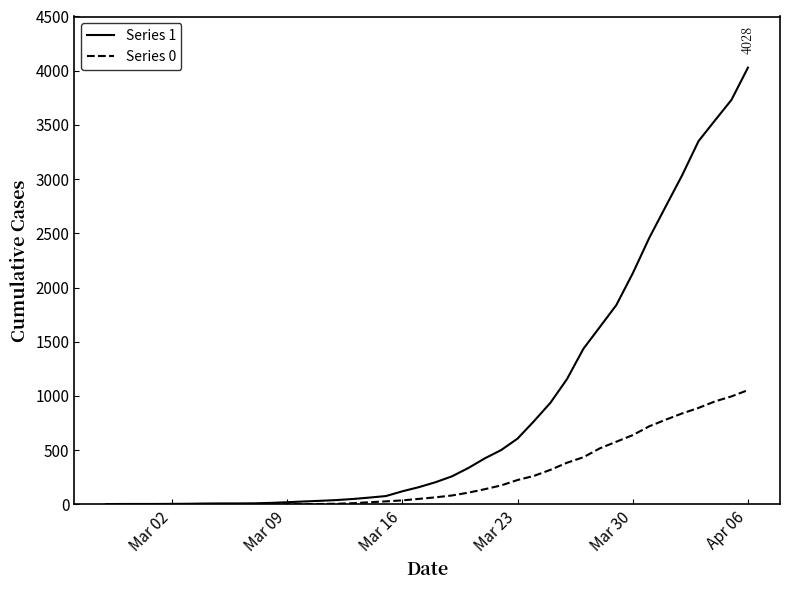

Does the chart display data point markers on the line(s)?

No